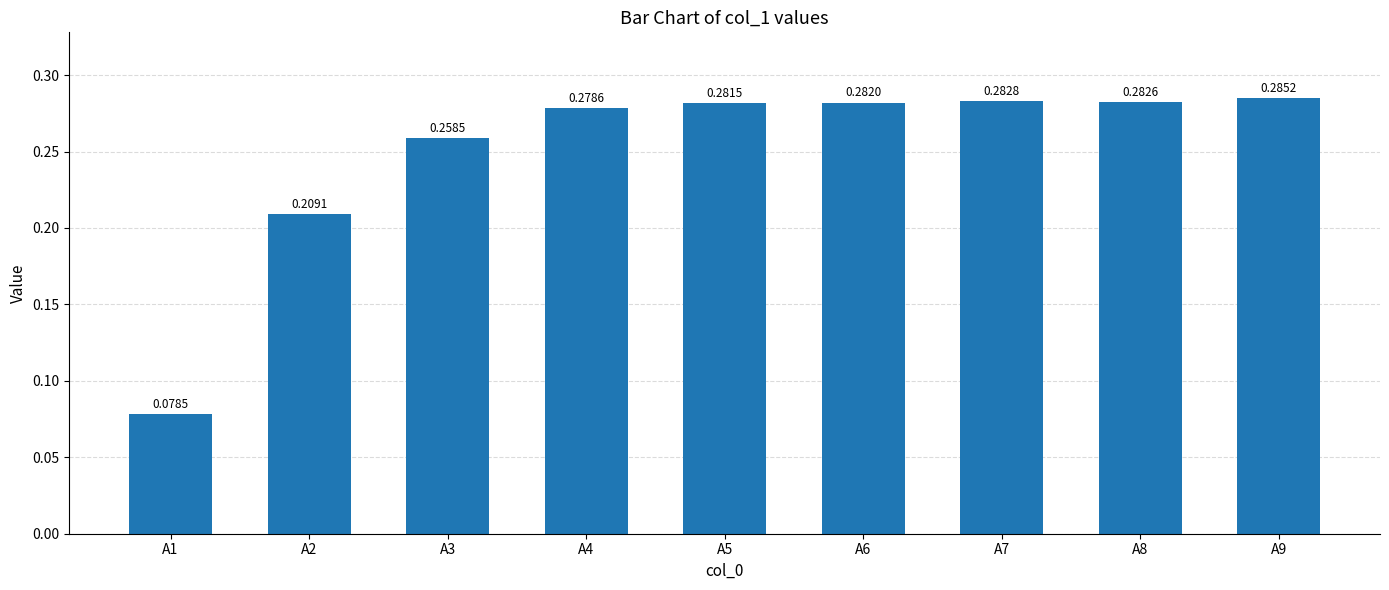

What is the sum of the values at A9 and A1?

0.4